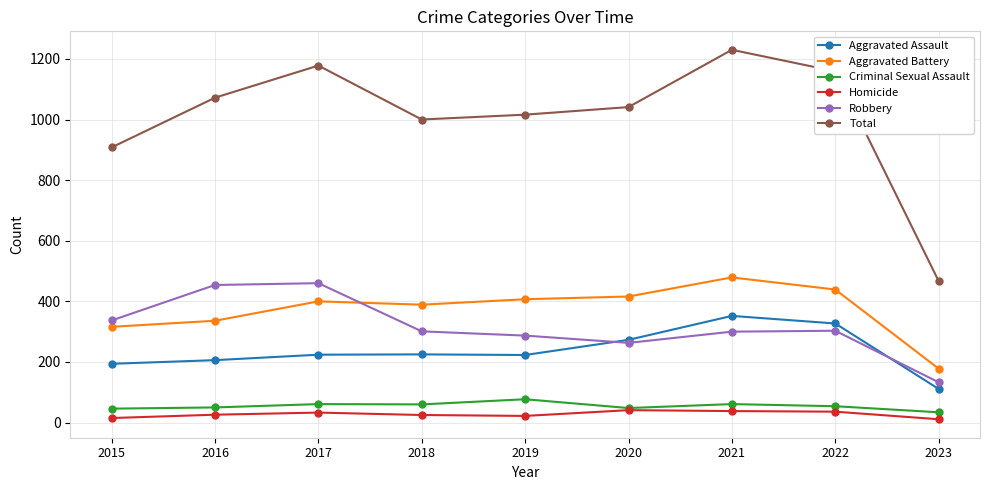

Which series has the widest spread of values?

Total